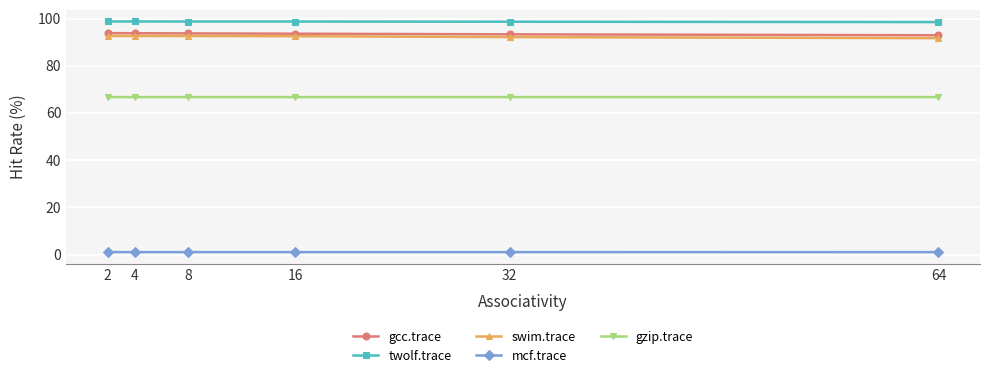

List the series in order of their peak value, lowest first.

mcf.trace, gzip.trace, swim.trace, gcc.trace, twolf.trace